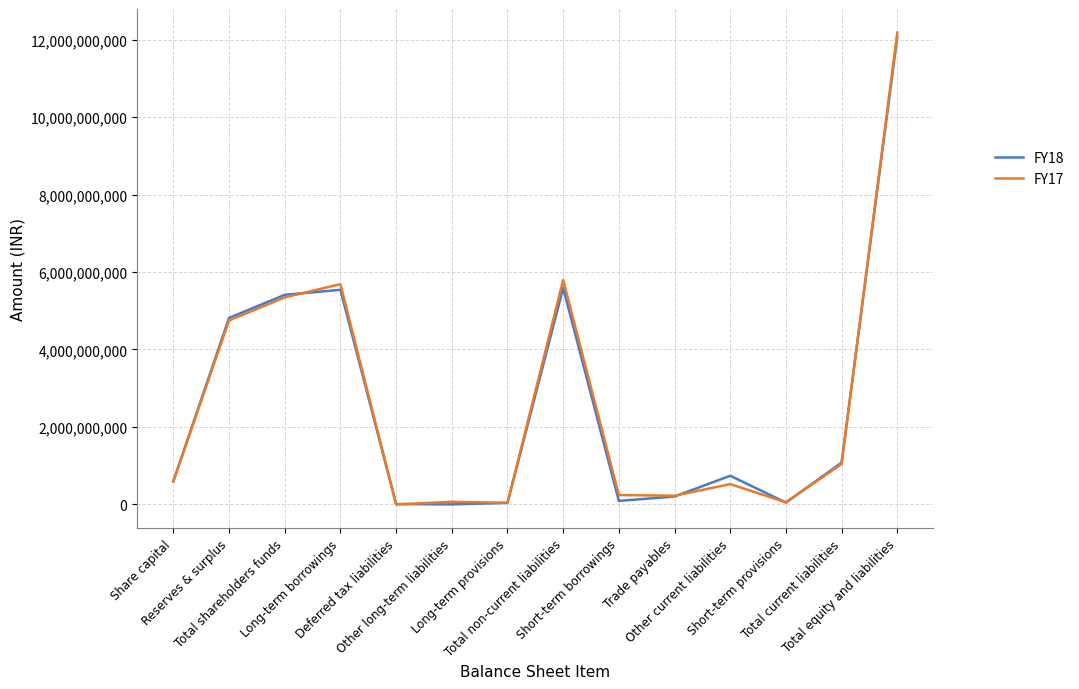

How many values in the FY18 series are below 739486430?

7